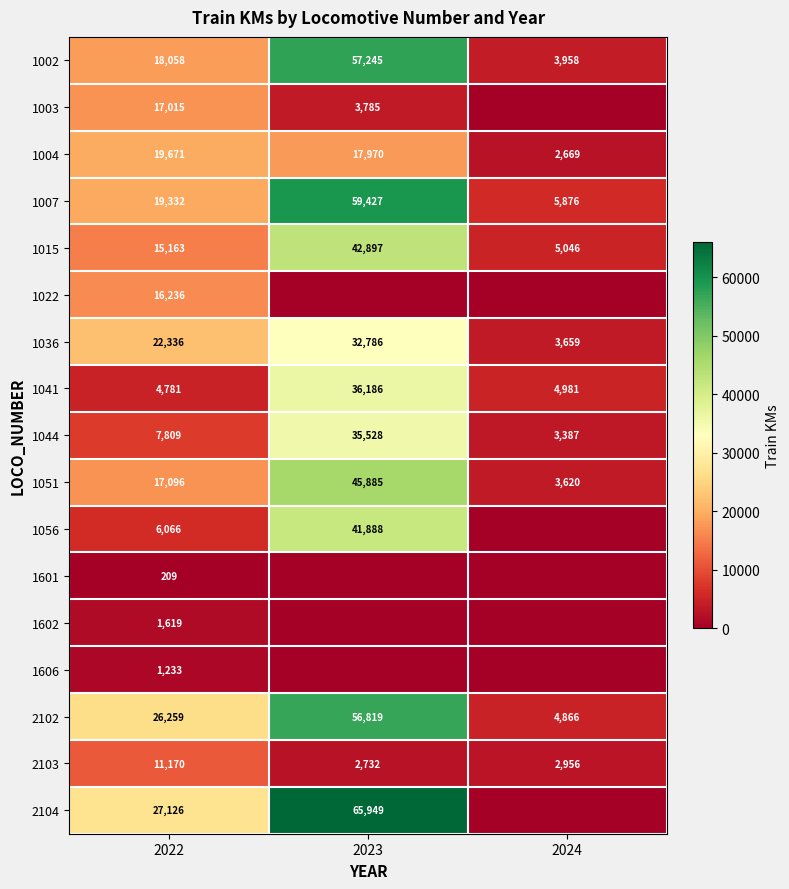

Which has a higher value, 2023 or 2024?

2023